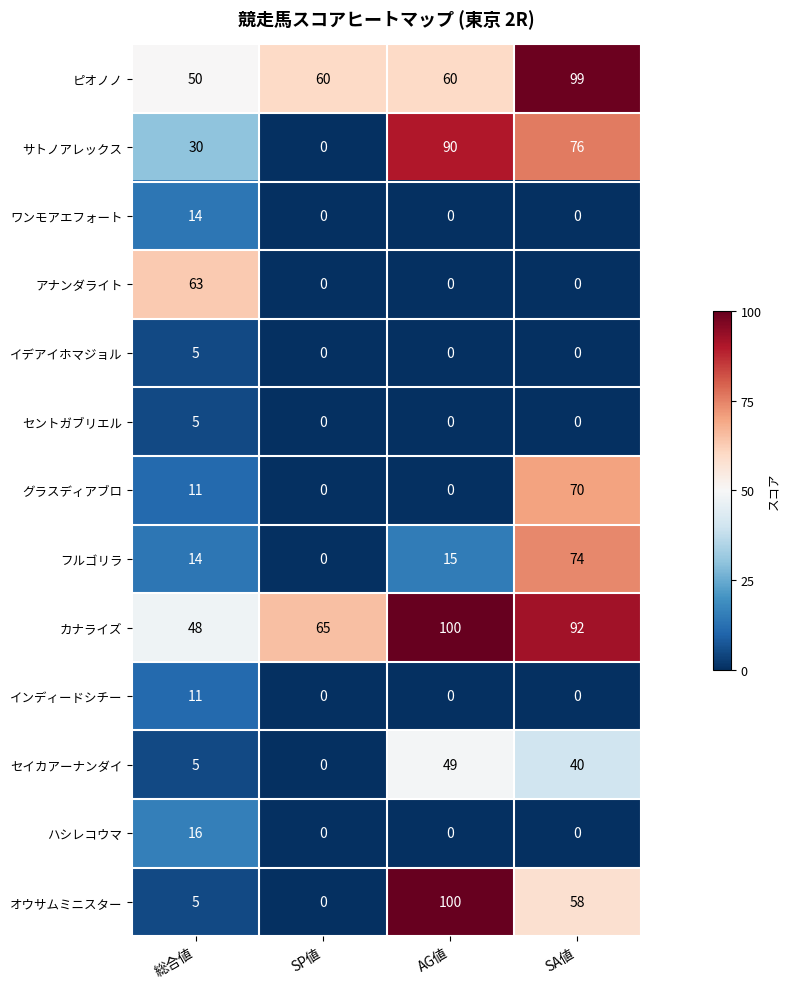

Read the オウサムミニスター value at SA値.

58